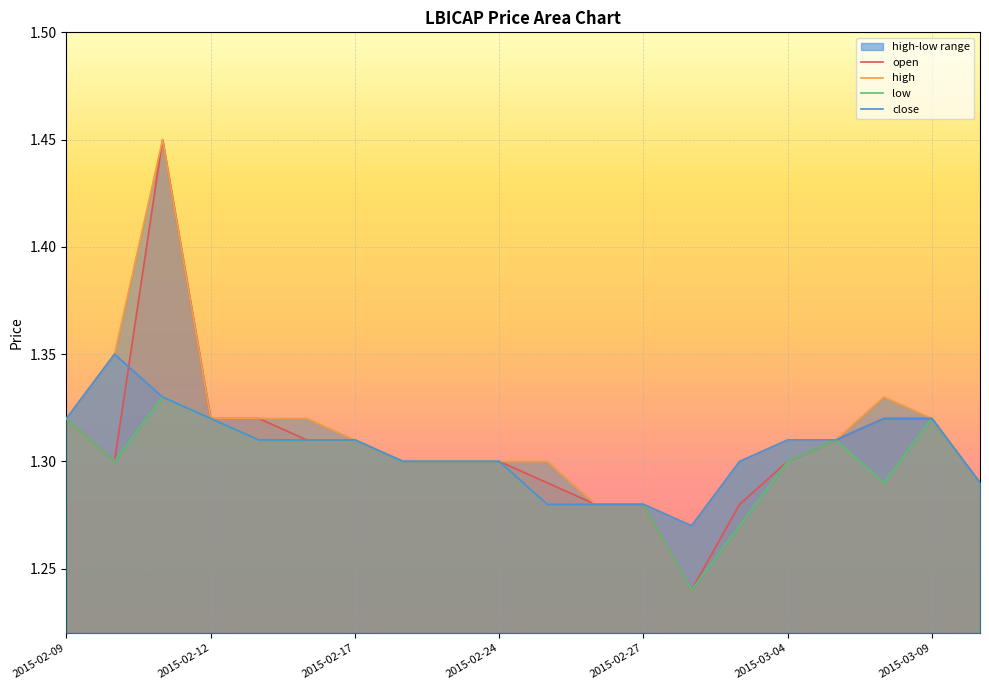

Is it true that open equals 0.9 at 2015-03-04?

False